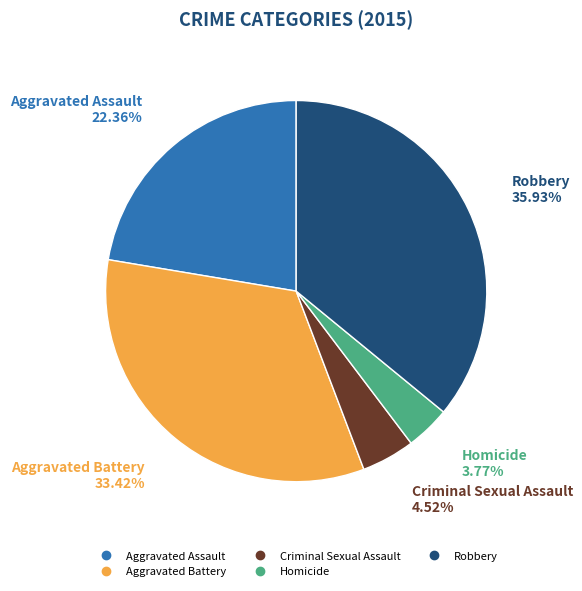

To the nearest percent, what is the difference between the largest and smallest slice percentages?

32%